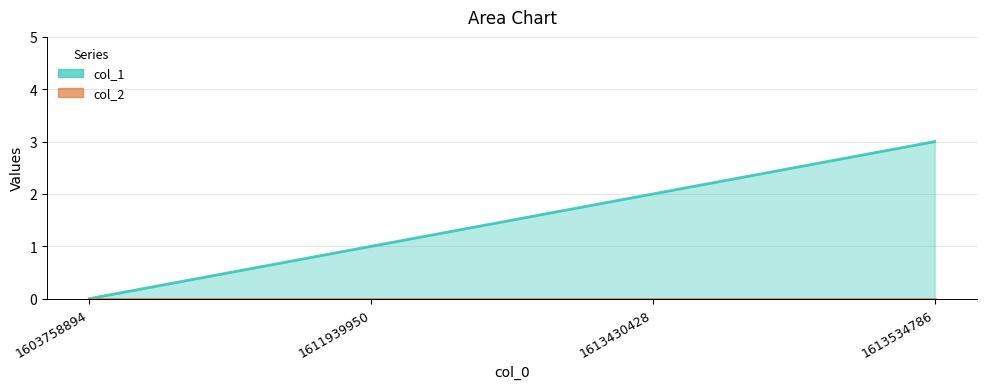

What is the ratio of the value at 1611939950 to the value at 1613534786?

0.3